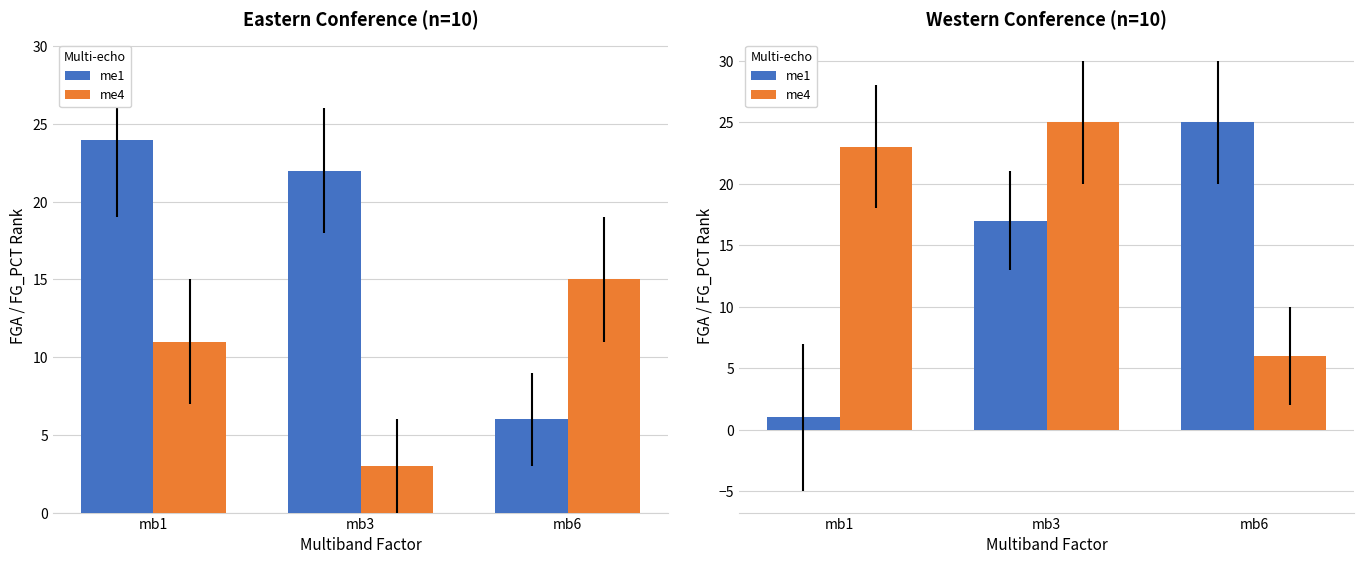

Which series has the largest total across all categories?

me4